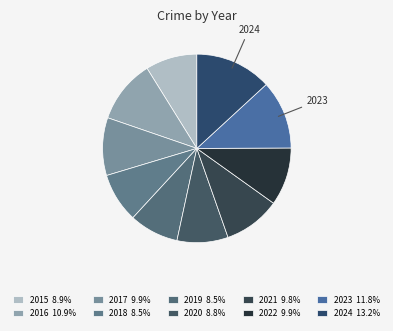

To the nearest percent, what is the combined percentage of 2020 and 2015?

18%